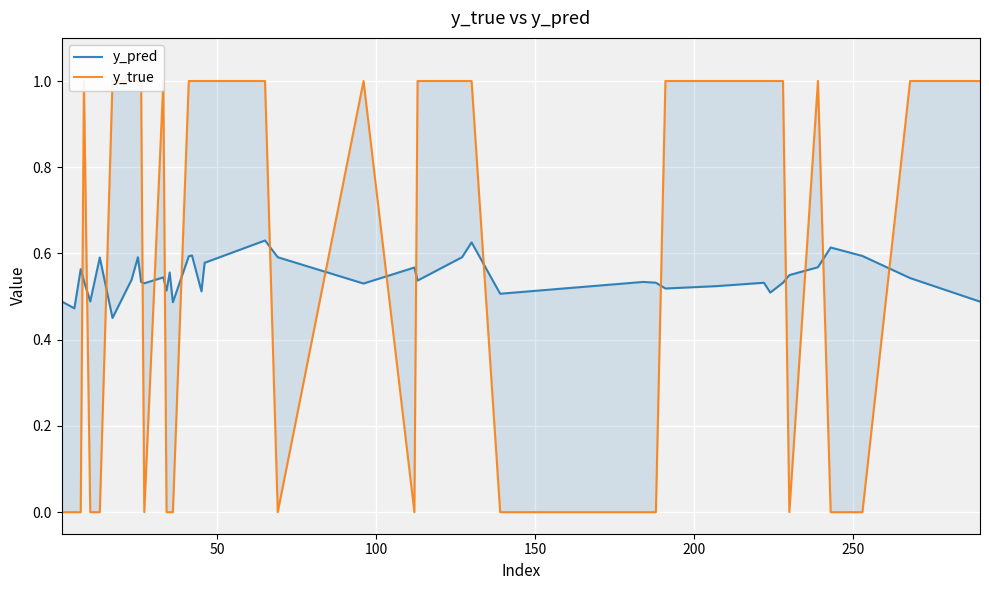

Reading left to right, transcribe all the data shown in this chart.

y_pred: 0.5	0.5	0.6	0.5	0.5	0.6	0.5	0.5	0.6	0.5	0.5	0.5	0.5	0.6	0.5	0.6	0.6	0.5	0.6	0.6	0.6	0.5	0.6	0.5	0.6	0.6	0.5	0.5	0.5	0.5	0.5	0.5	0.5	0.5	0.5	0.6	0.6	0.6	0.5	0.5
y_true: 0.0	0.0	0.0	1.0	0.0	0.0	1.0	1.0	1.0	1.0	0.0	1.0	0.0	0.0	0.0	1.0	1.0	1.0	1.0	1.0	0.0	1.0	0.0	1.0	1.0	1.0	0.0	0.0	0.0	1.0	1.0	1.0	1.0	1.0	0.0	1.0	0.0	0.0	1.0	1.0